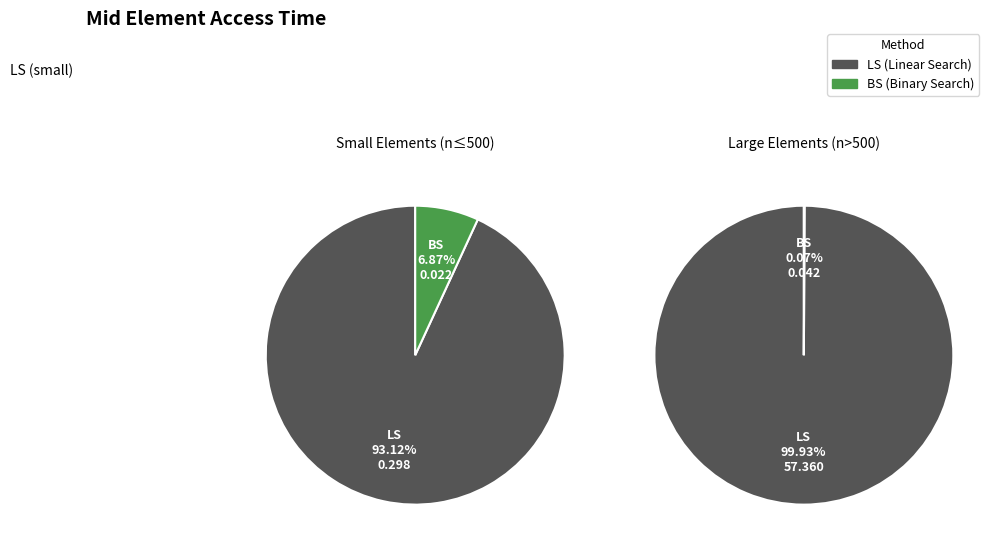

Which series has the largest range (max minus min)?

LS